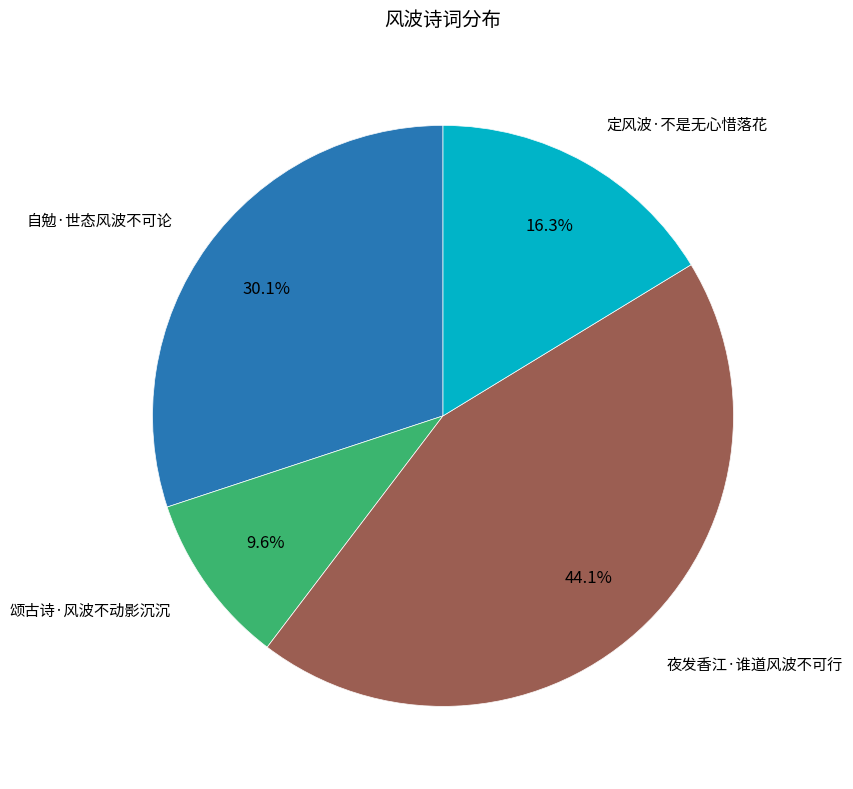

To the nearest percent, what portion does 定风波·不是无心惜落花 represent?

16%